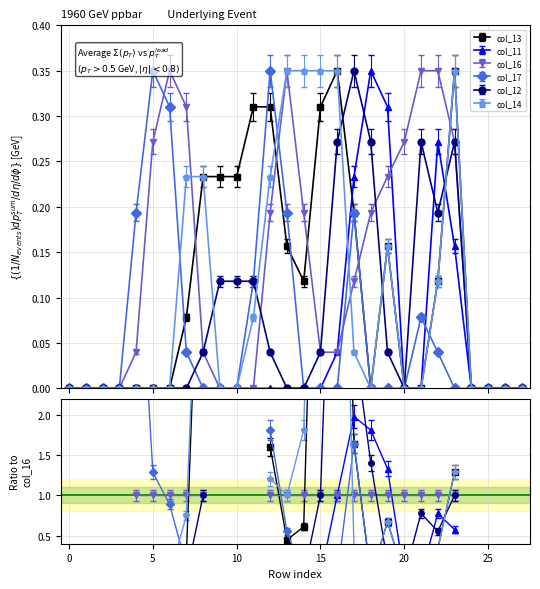

Which has a higher value, 7 or 17?

17